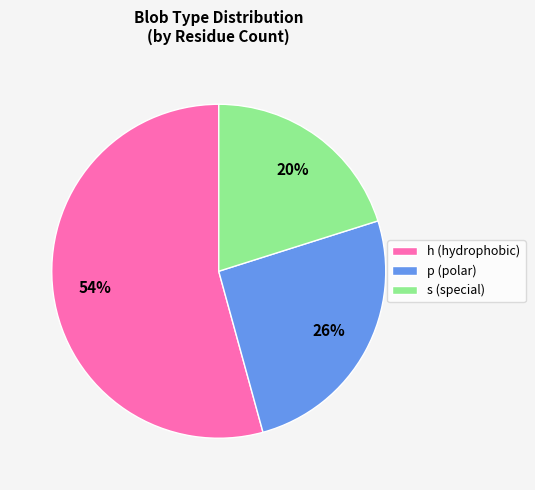

What is the largest slice in the pie chart?

h